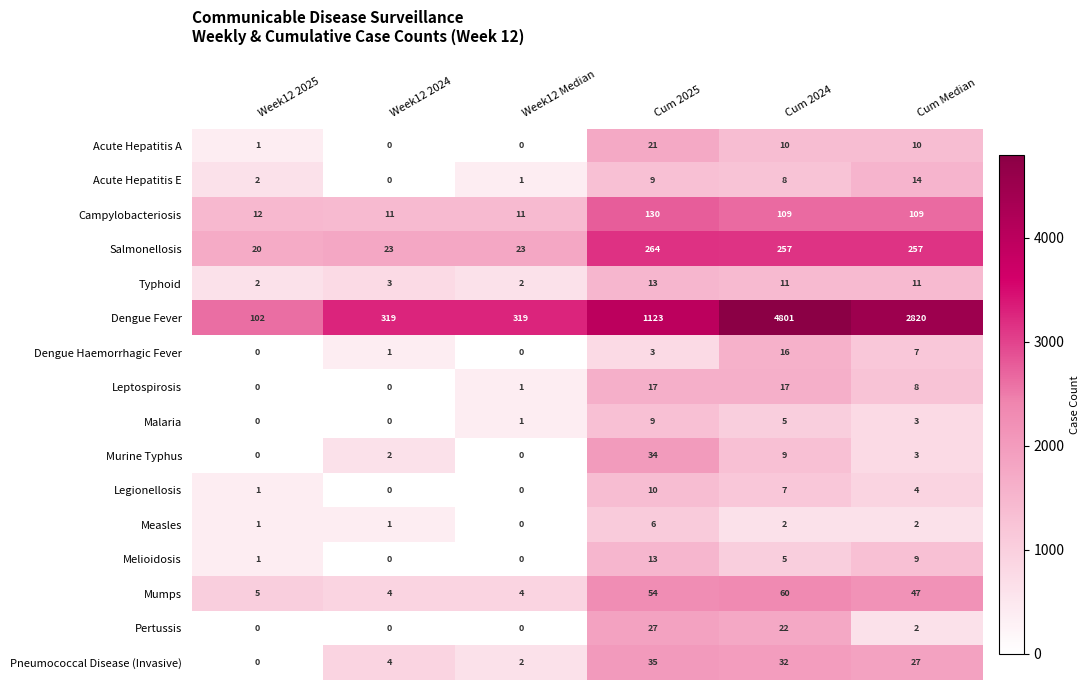

What is the difference between the Pertussis values at Cum 2025 and Week12 Median?

27